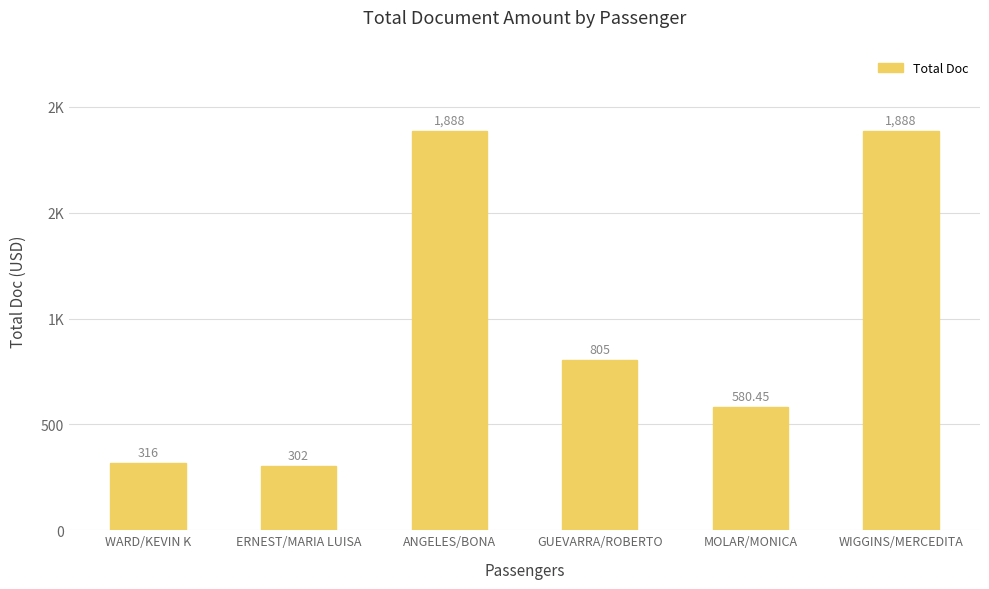

Approximately how many times larger is the value at WIGGINS/MERCEDITA compared to ANGELES/BONA?

1.0